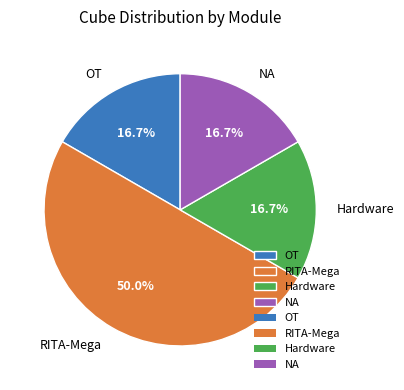

Between RITA-Mega and Hardware, which is larger?

RITA-Mega